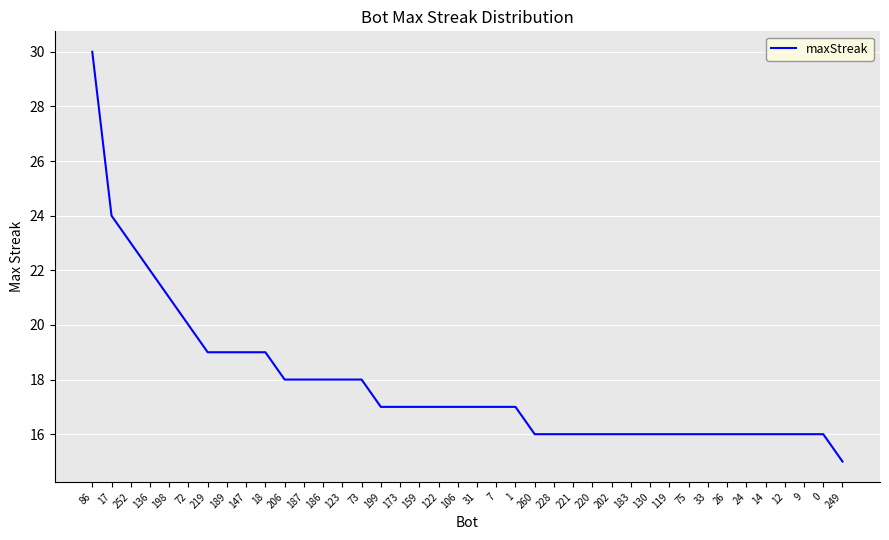

Reading left to right, transcribe all the data shown in this chart.

30	24	23	22	21	20	19	19	19	19	18	18	18	18	18	17	17	17	17	17	17	17	17	16	16	16	16	16	16	16	16	16	16	16	16	16	16	16	16	15